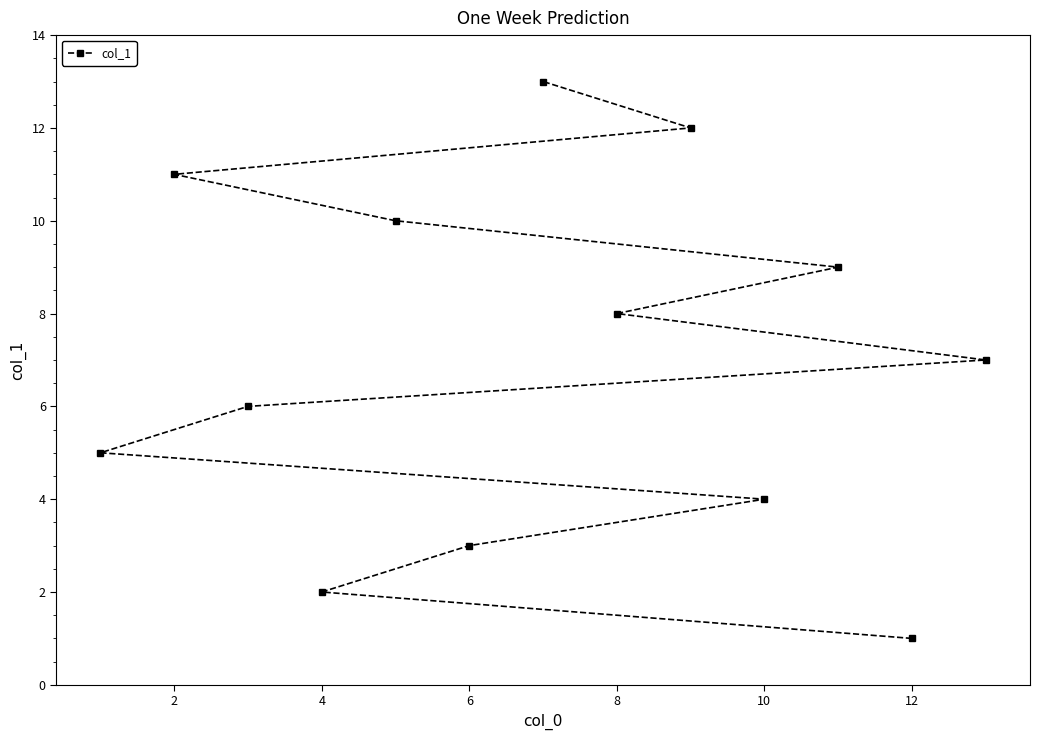

Reading left to right, list all the values displayed in this chart.

5	11	6	2	10	3	13	8	12	4	9	1	7